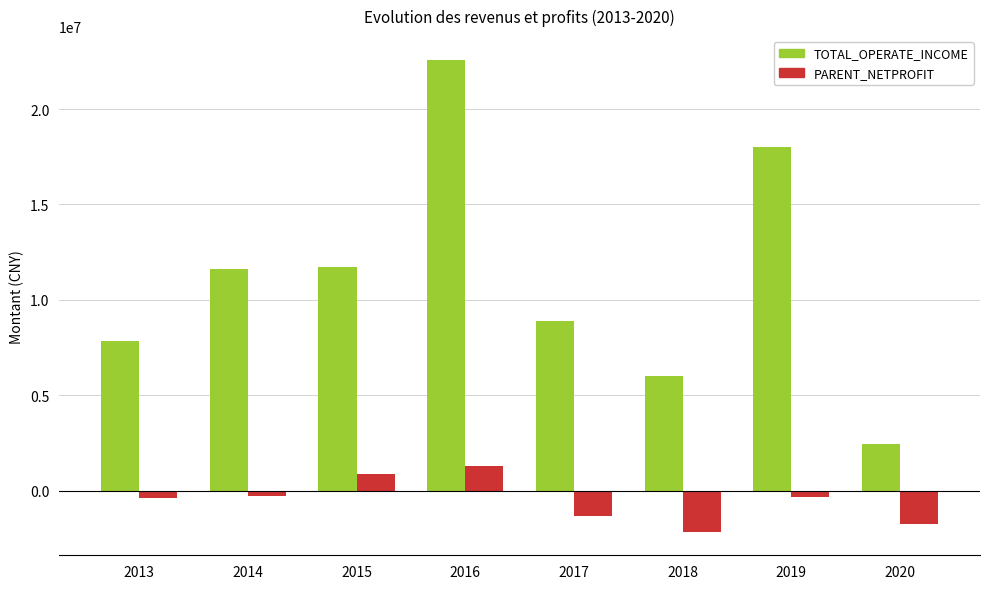

What is the sum of the TOTAL_OPERATE_INCOME values at 2013 and 2016?

30424941.3